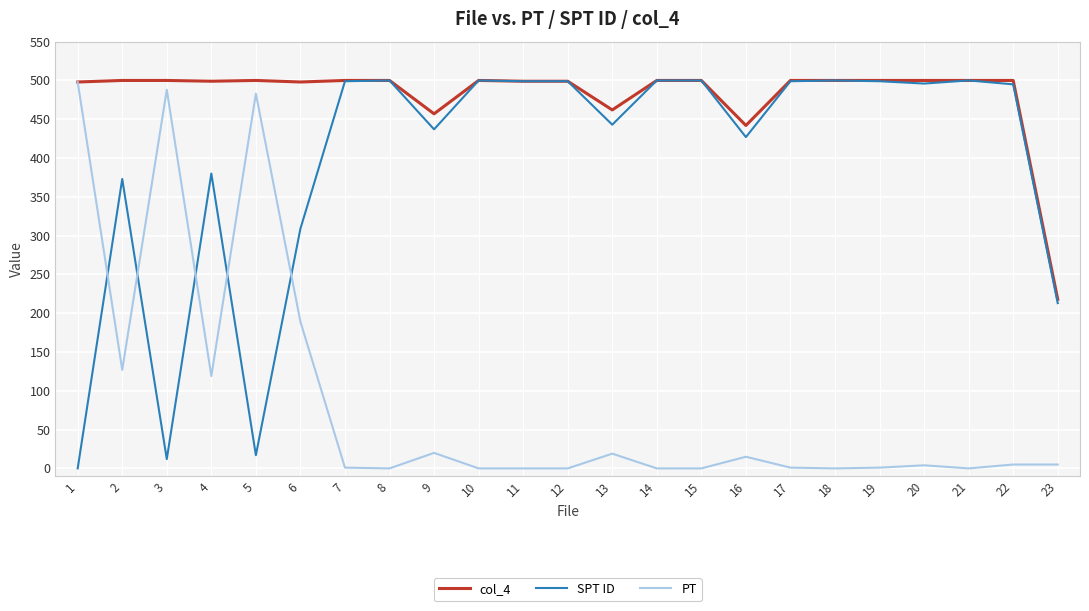

The col_4 series shows 826 at 18. True or false?

False